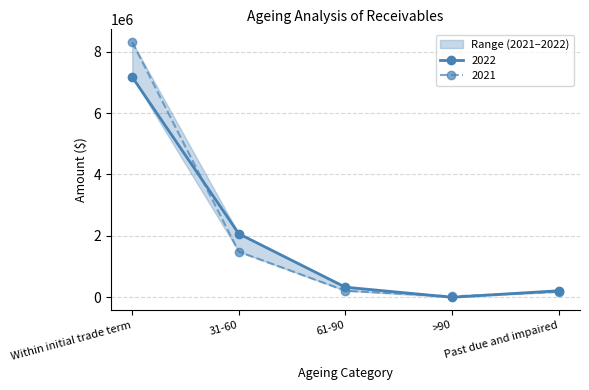

Reading left to right, transcribe all the data shown in this chart.

2022: Within initial trade term=7170118	31-60=2067382	61-90=327489	>90=193	Past due and impaired=211004
2021: Within initial trade term=8309628	31-60=1483257	61-90=211535	>90=29324	Past due and impaired=175004